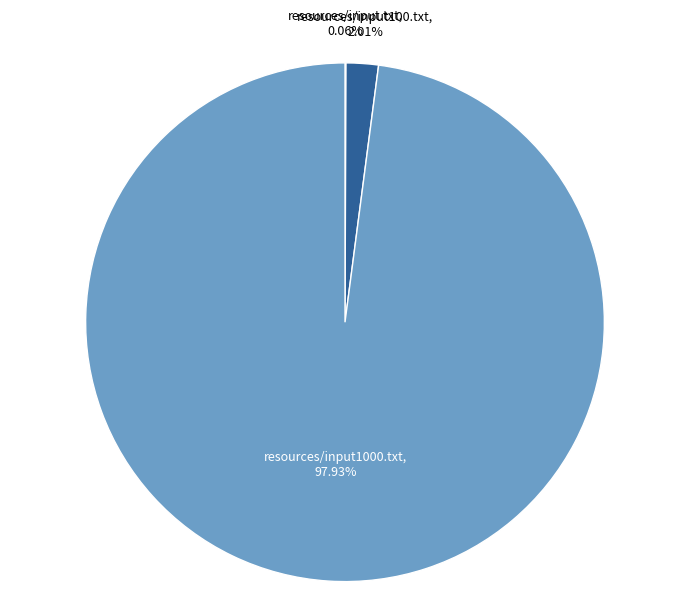

Is there a majority slice in this chart?

Yes